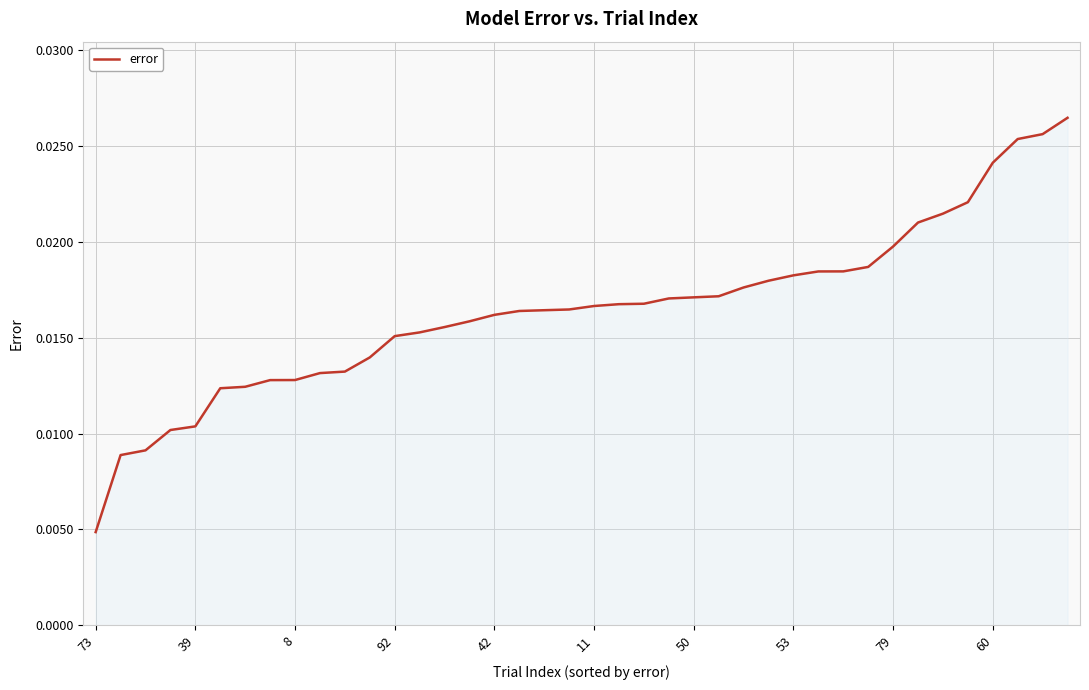

True or false: the data has more than 1 interior local peaks.

False